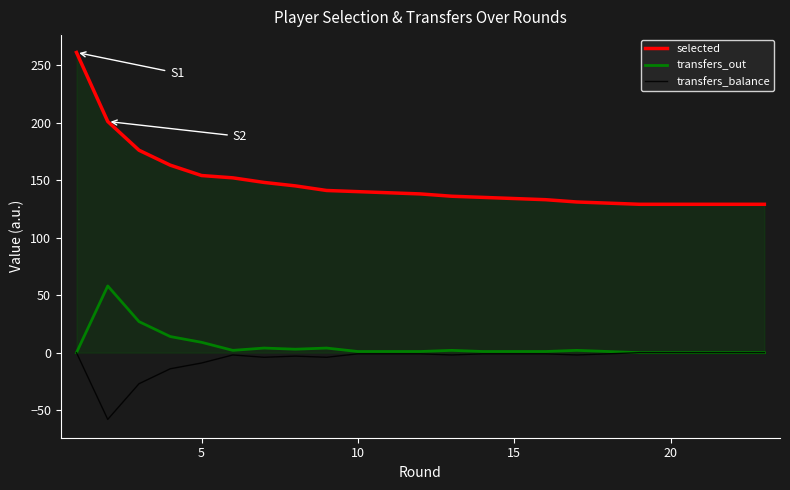

What is the average value of the transfers_balance series?

-6